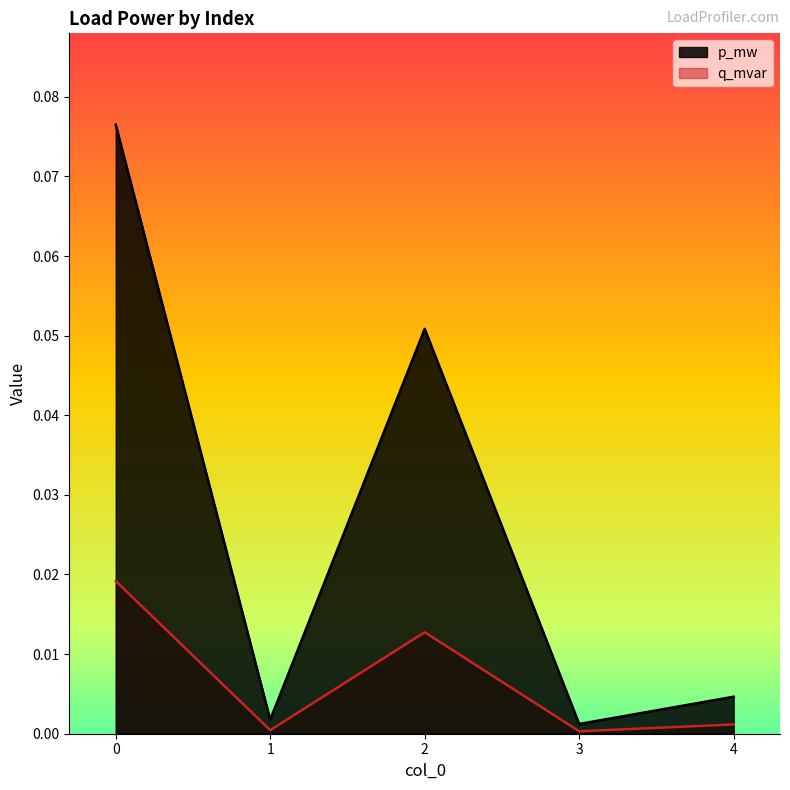

List the series in order of their overall mean, highest first.

p_mw, q_mvar